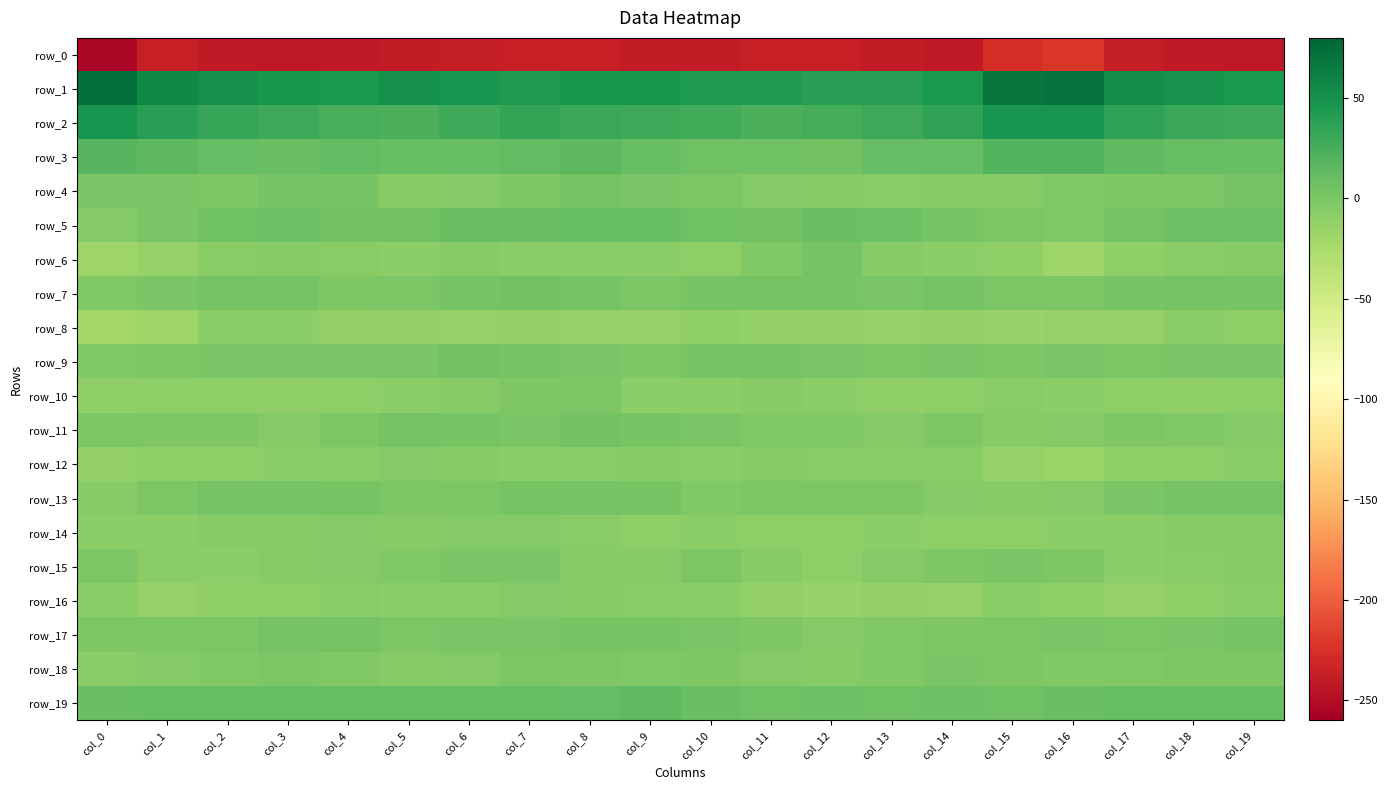

The value of row_13 at col_13 is -3.7. True or false?

False